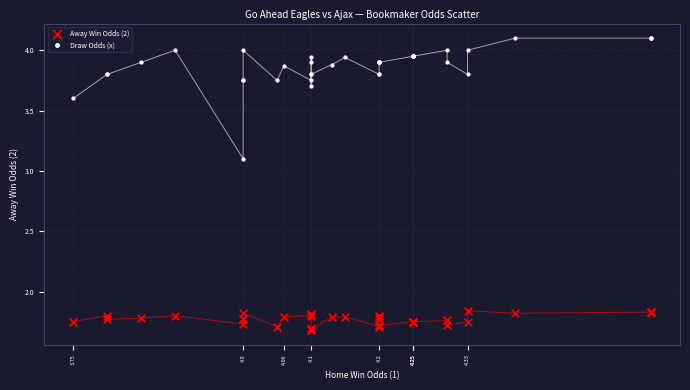

Which series has the widest spread of Y values?

Draw Odds (x)